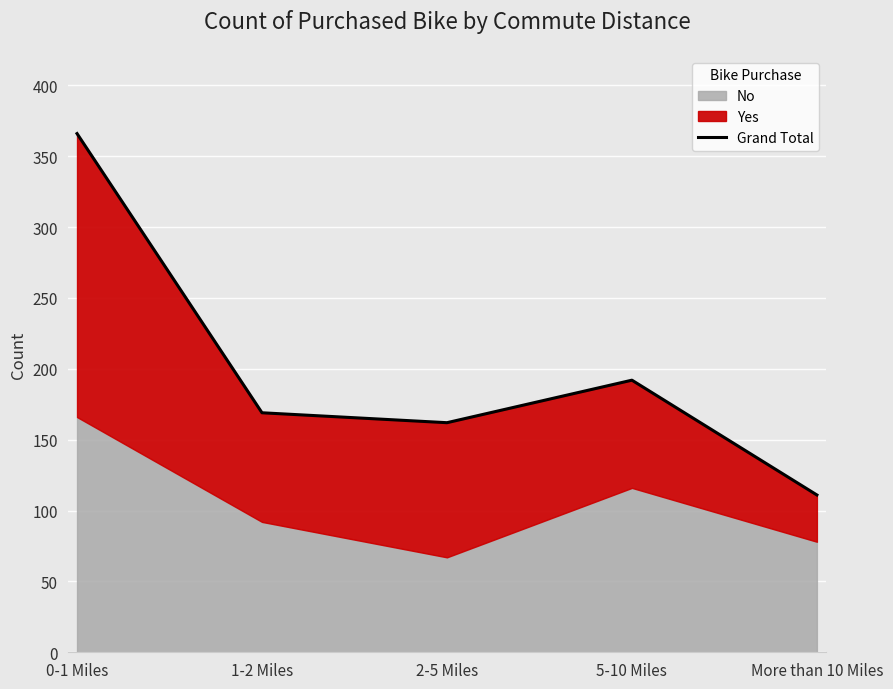

Which has a higher value, 5-10 Miles or More than 10 Miles?

5-10 Miles